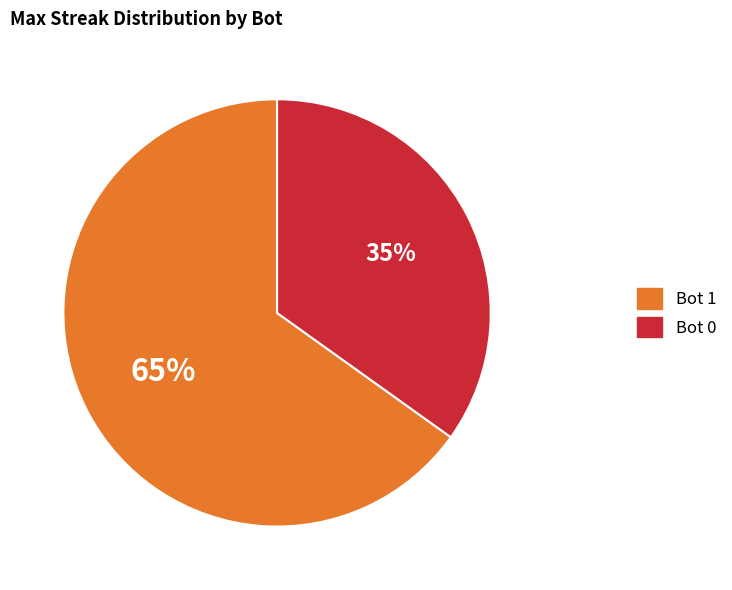

To the nearest percent, what is the average slice percentage?

50%